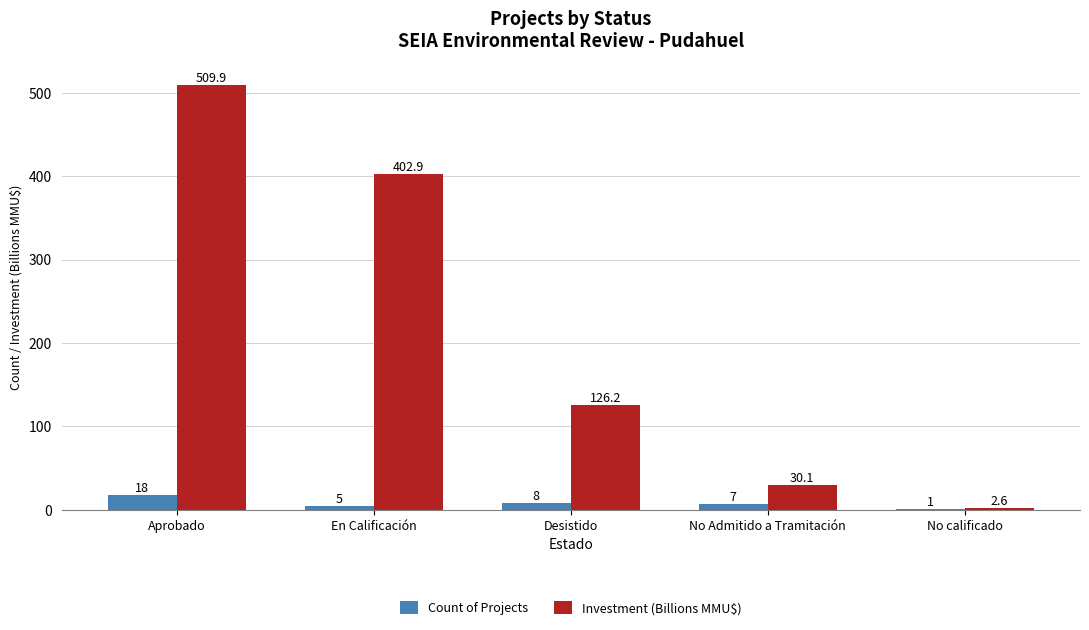

True or false: Investment (Billions MMU$) has a value of 714.4 at Aprobado.

False